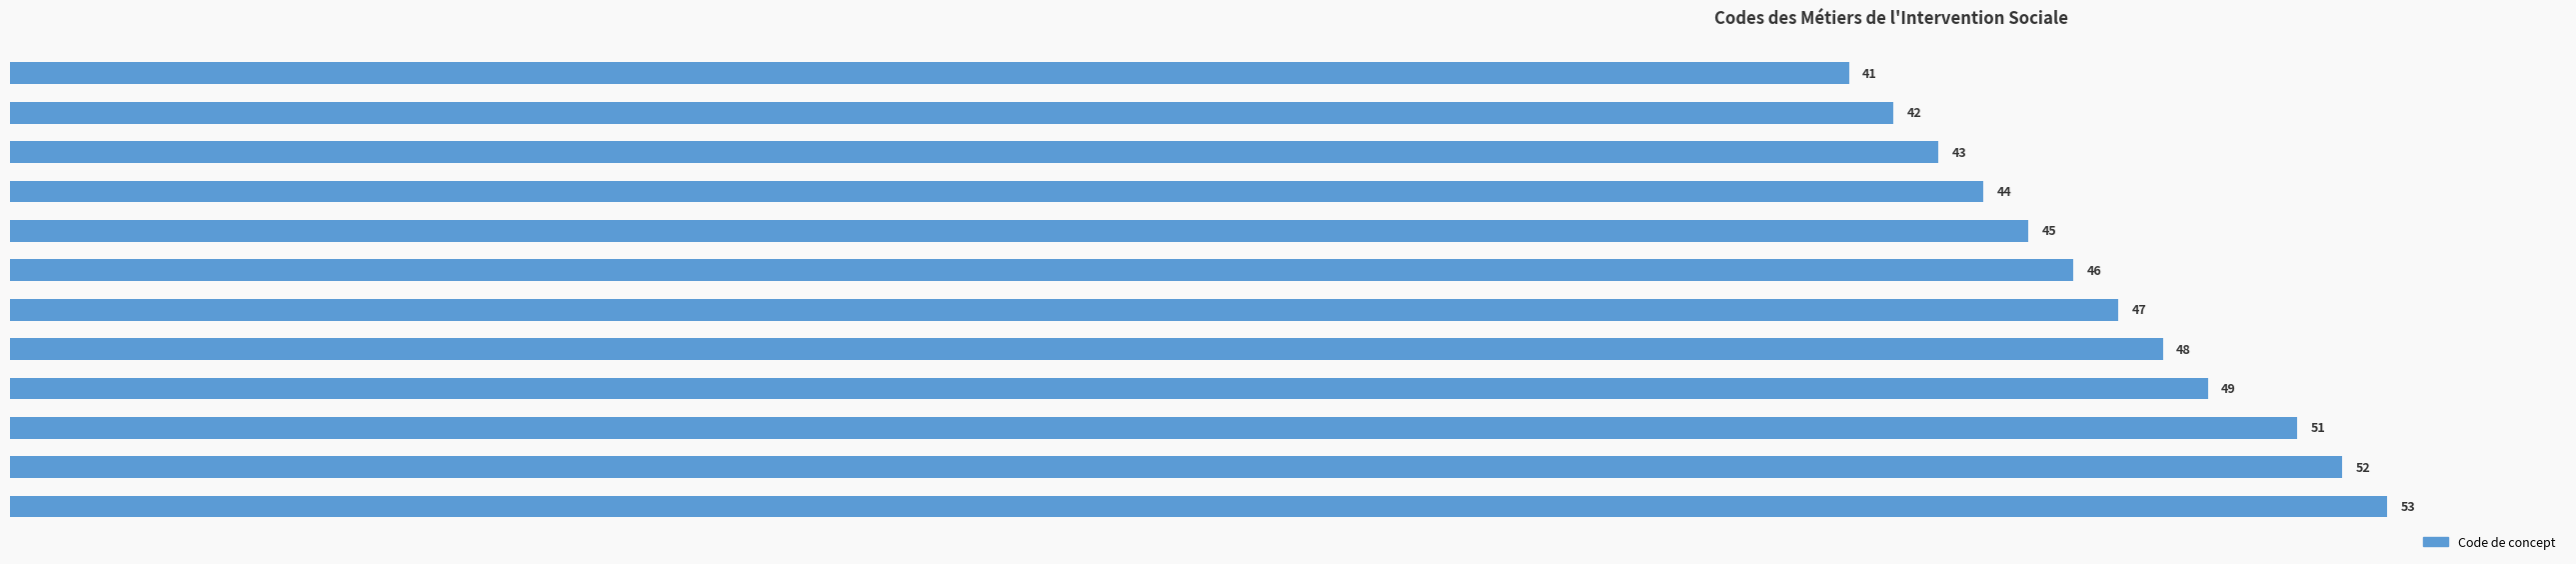

How many values are below 47?

6